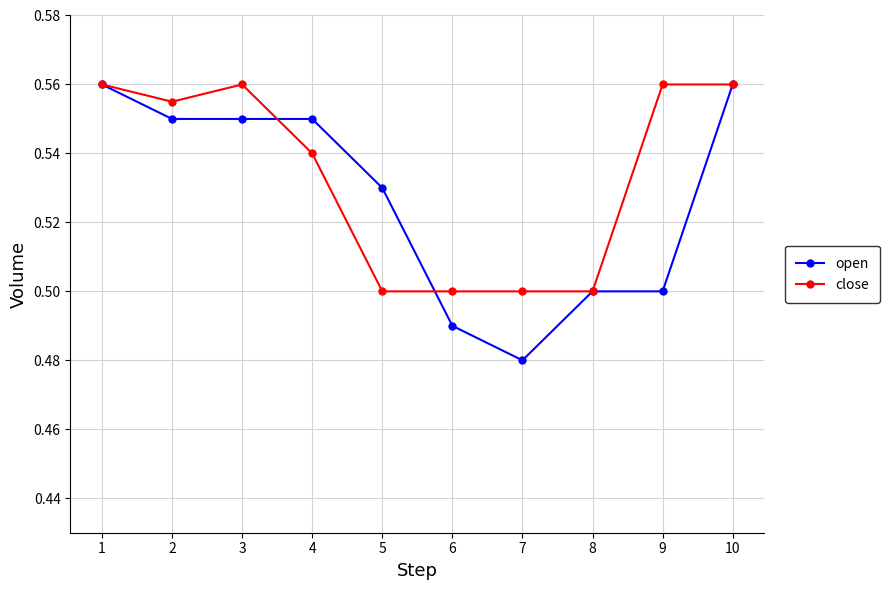

Which label corresponds to the smallest value in the chart?

7